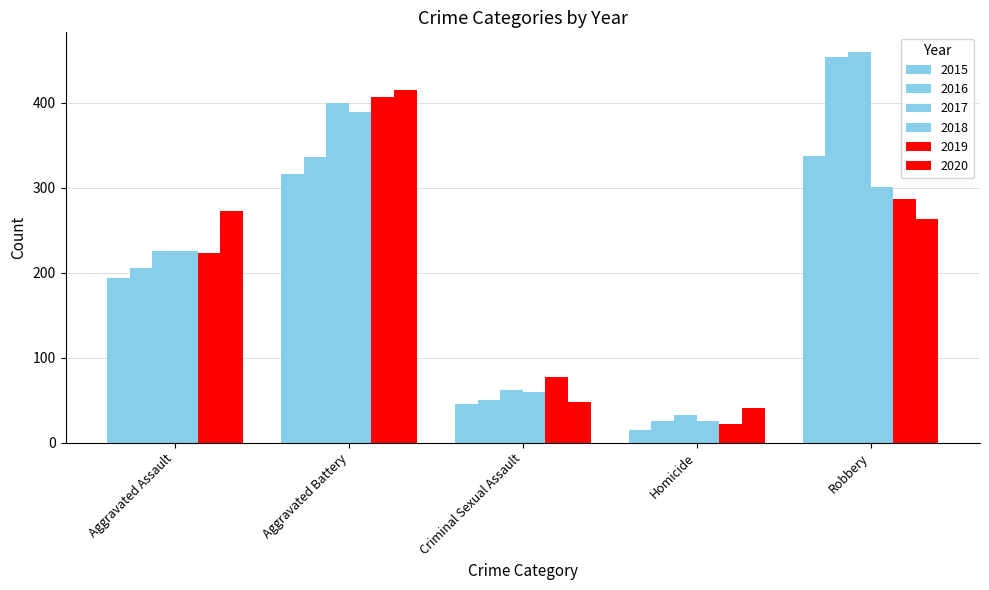

Reading right to left, extract all data points from this chart.

2015: 337	15	46	316	194
2016: 454	26	50	336	206
2017: 460	33	62	400	225
2018: 301	25	60	389	225
2019: 287	22	77	407	223
2020: 263	41	48	415	273